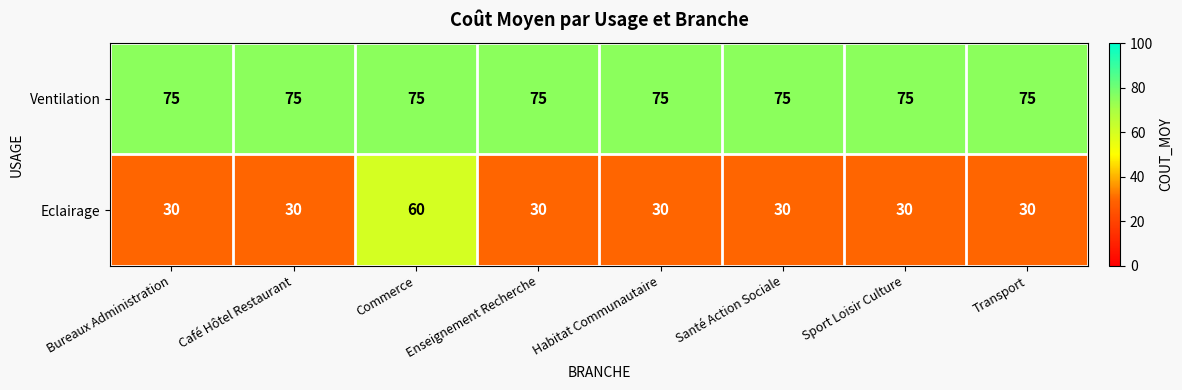

Count the number of data series in this chart.

2